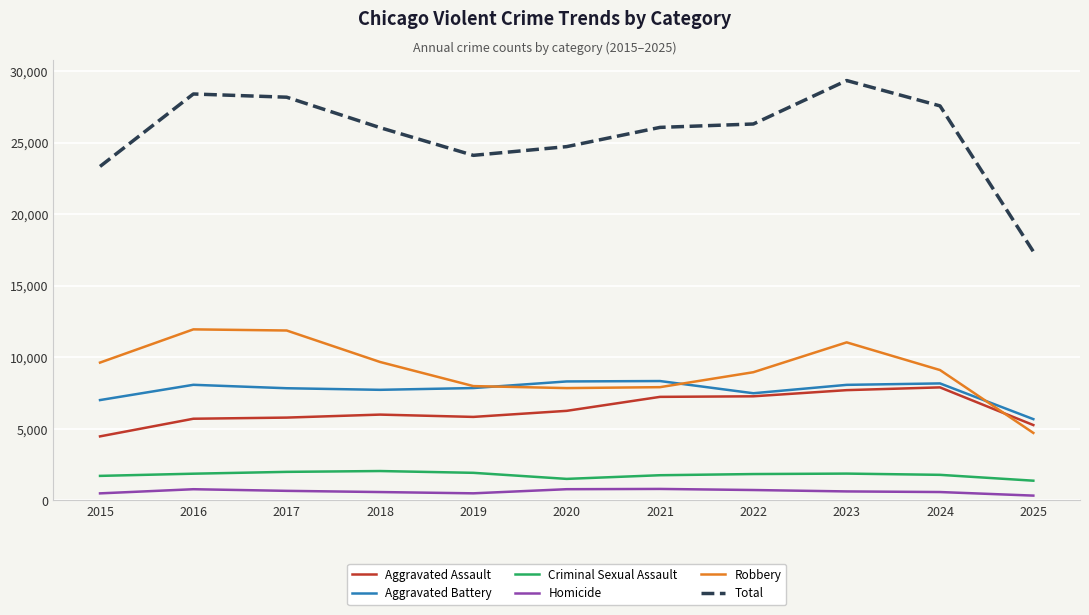

What is the highest value of the Aggravated Assault series?

7905